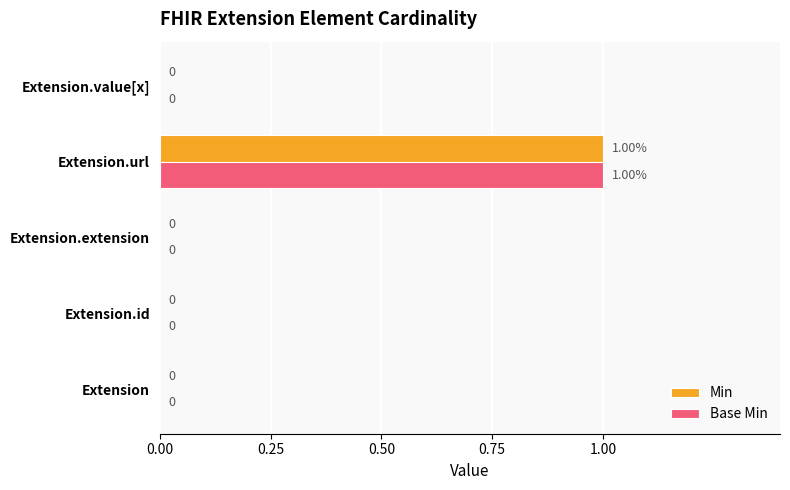

Which label corresponds to the largest value in the chart?

Extension.url